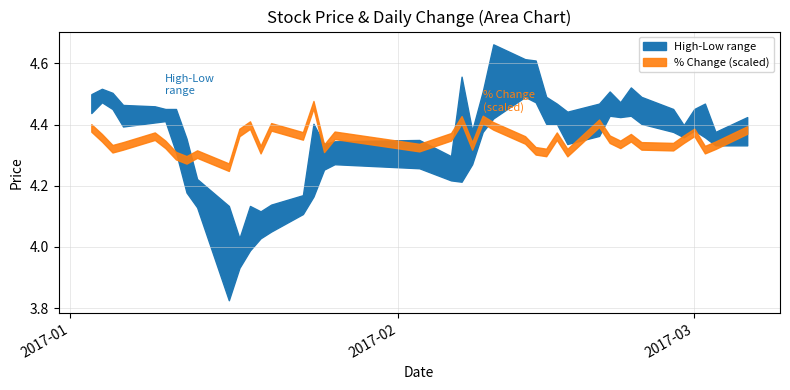

True or false: high and low cross at least once.

False